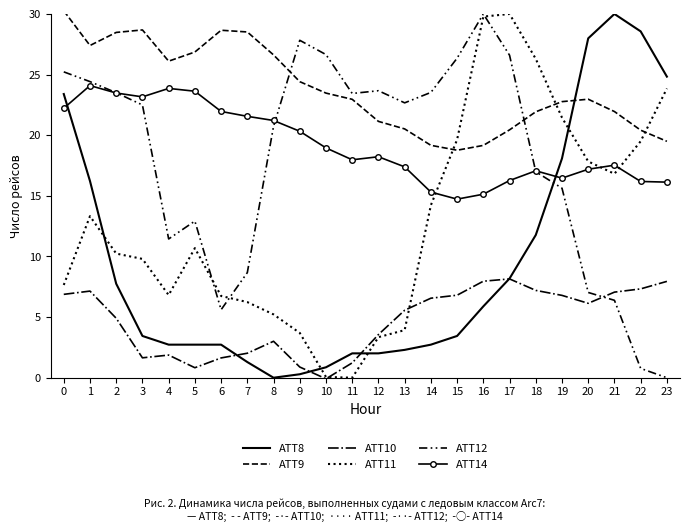

Which series has the widest spread of values?

ATT8